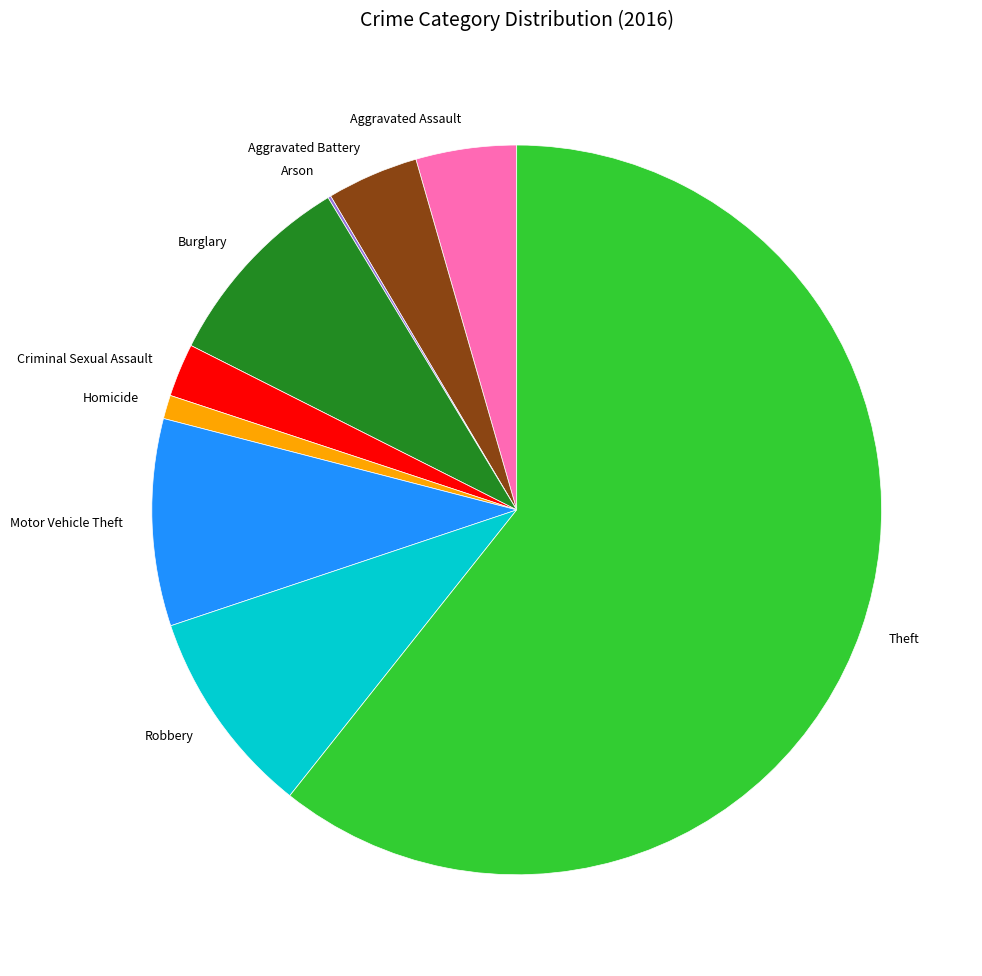

Which slice is the largest?

Theft